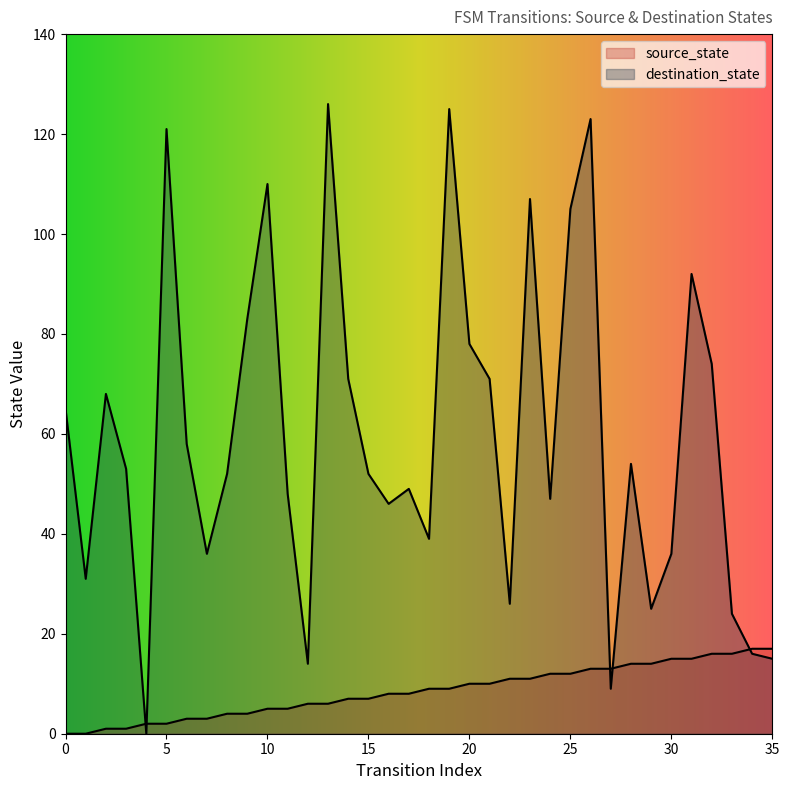

The value of source_state at 5 is 1. True or false?

False